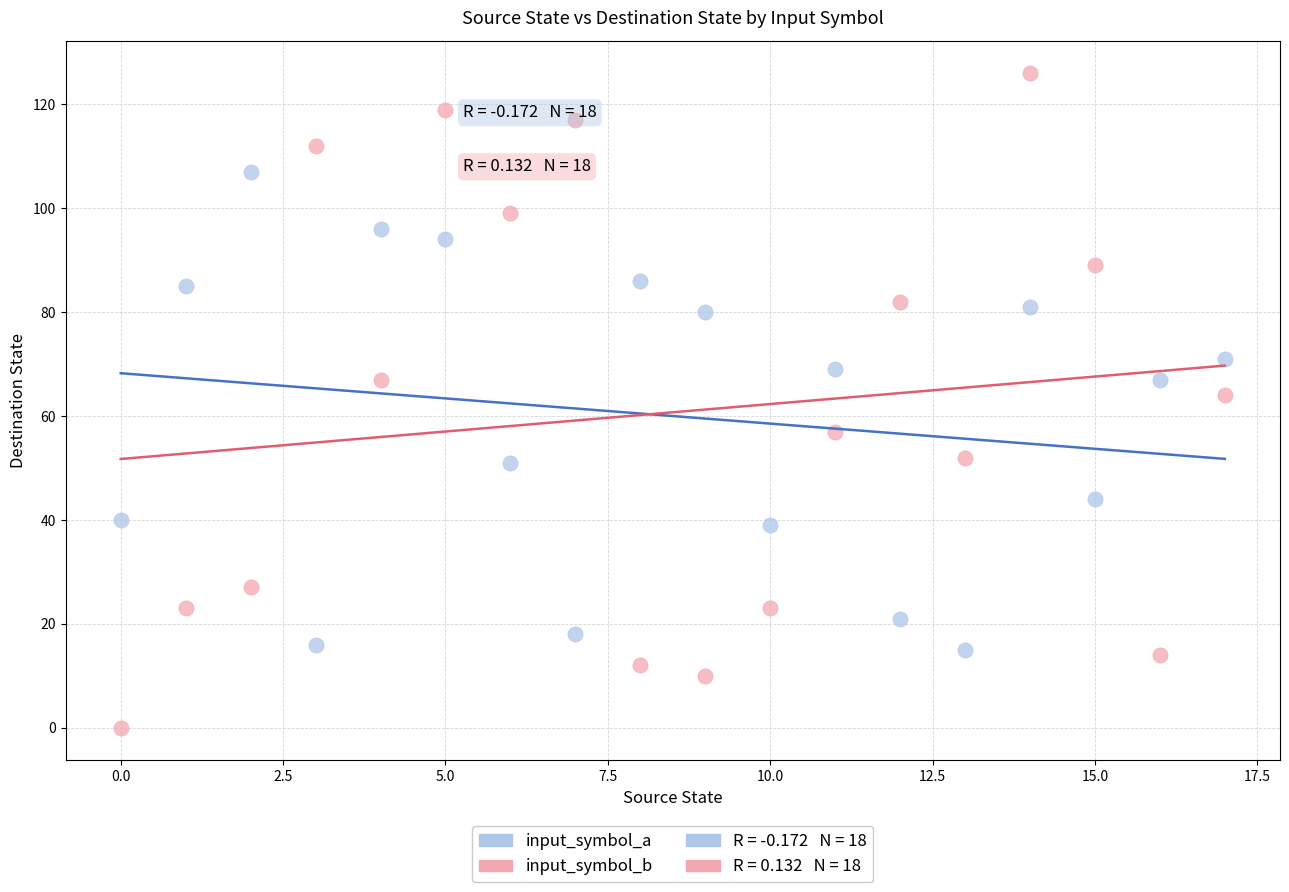

Across all data points, what is the range of Y values (max minus min)?

126